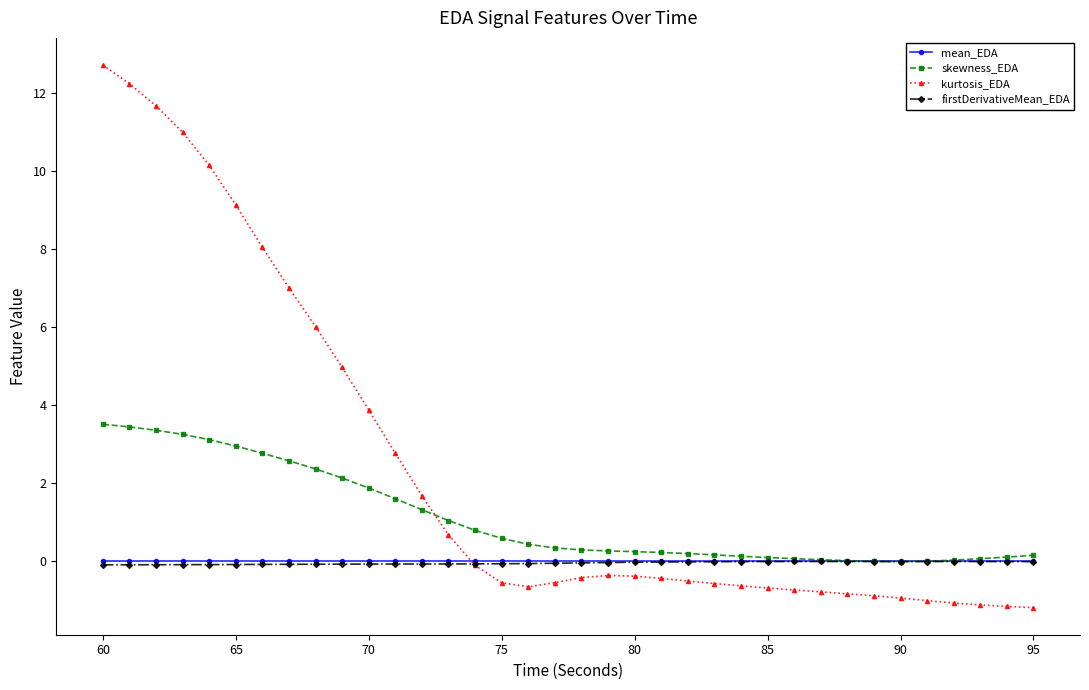

Which series has the largest range (max minus min)?

kurtosis_EDA